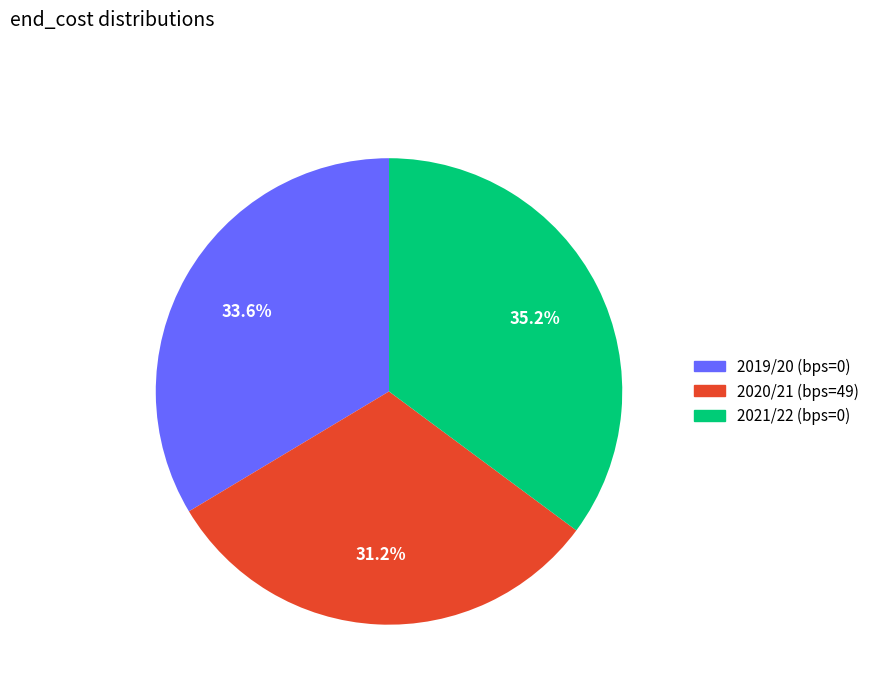

The 2021/22 (bps=0) slice represents 35% of the pie. True or false?

True